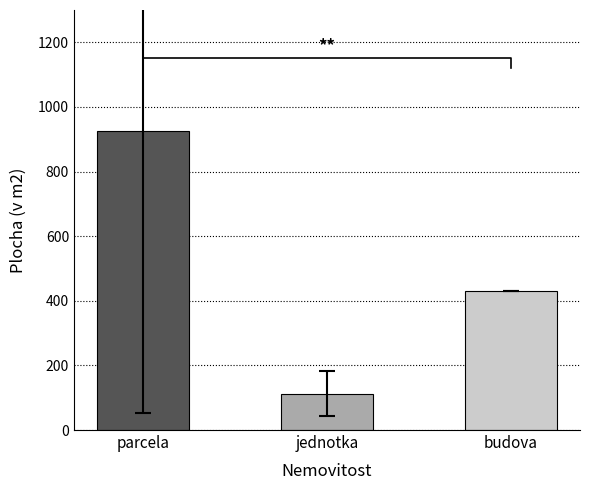

Where does the data first go above 431?

parcela